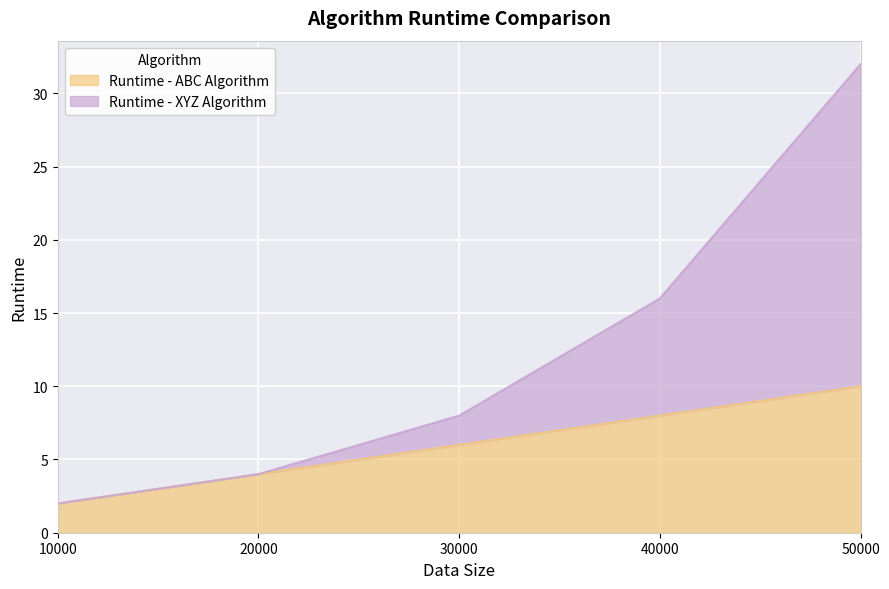

Reading right to left, list all the values displayed in this chart.

Runtime - ABC Algorithm: 10	8	6	4	2
Runtime - XYZ Algorithm: 32	16	8	4	2